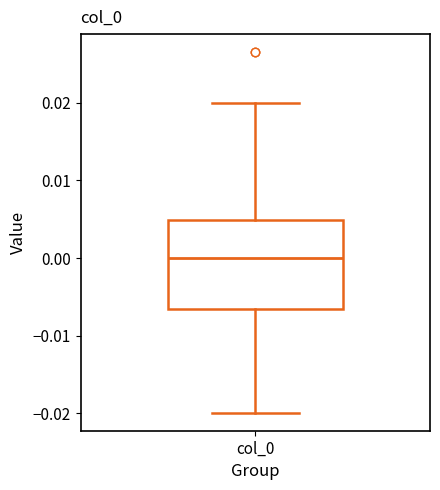

Where does the lower whisker of the box for col_0 end on the y-axis? The values are not printed on the chart, so give them approximately, as read against the axis.

-0.020